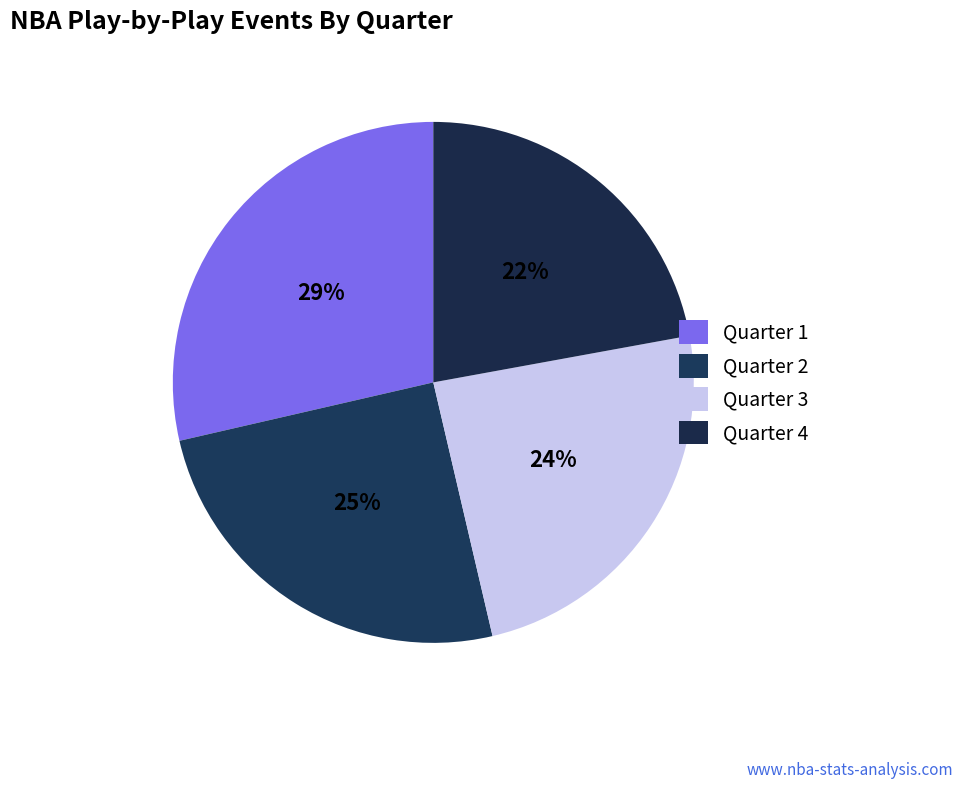

What is the ratio of the value at Quarter 3 to the value at Quarter 4?

1.1